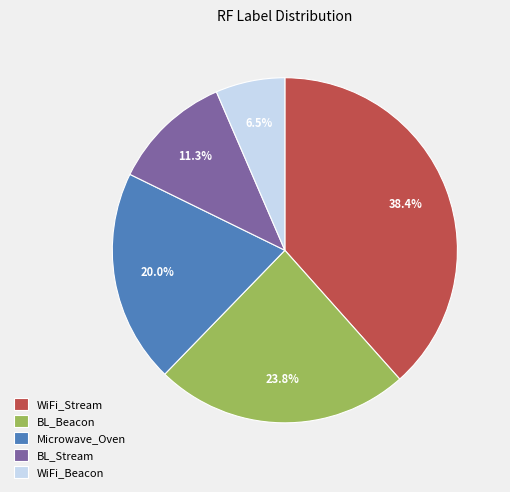

What is the total percentage of Microwave_Oven and BL_Stream?

31.3%